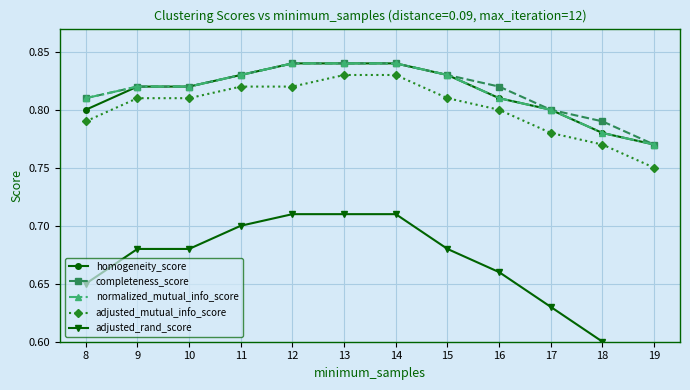

Reading right to left, list all the values displayed in this chart.

homogeneity_score: 0.8	0.8	0.8	0.8	0.8	0.8	0.8	0.8	0.8	0.8	0.8	0.8
completeness_score: 0.8	0.8	0.8	0.8	0.8	0.8	0.8	0.8	0.8	0.8	0.8	0.8
normalized_mutual_info_score: 0.8	0.8	0.8	0.8	0.8	0.8	0.8	0.8	0.8	0.8	0.8	0.8
adjusted_mutual_info_score: 0.8	0.8	0.8	0.8	0.8	0.8	0.8	0.8	0.8	0.8	0.8	0.8
adjusted_rand_score: 0.6	0.6	0.6	0.7	0.7	0.7	0.7	0.7	0.7	0.7	0.7	0.7